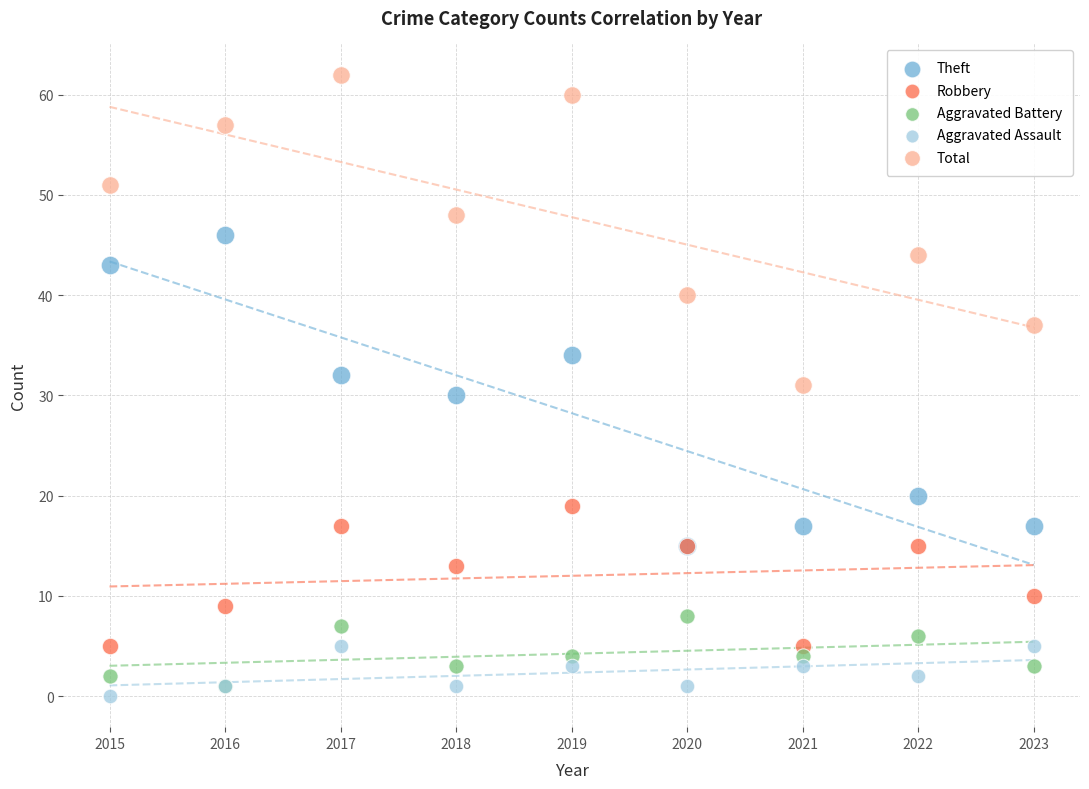

In the Robbery series, what Y value is closest to 12?

13